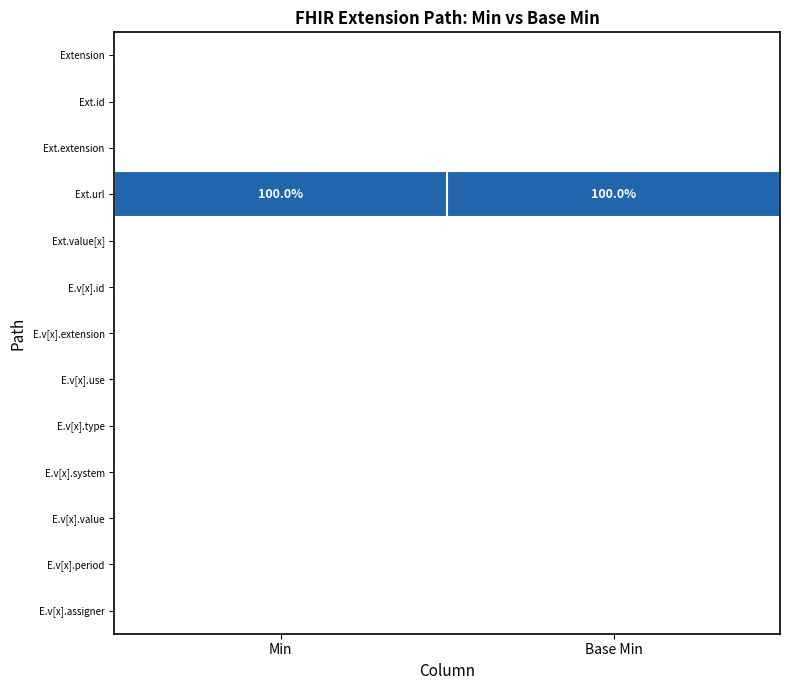

What is the average value of the Ext.url series?

100